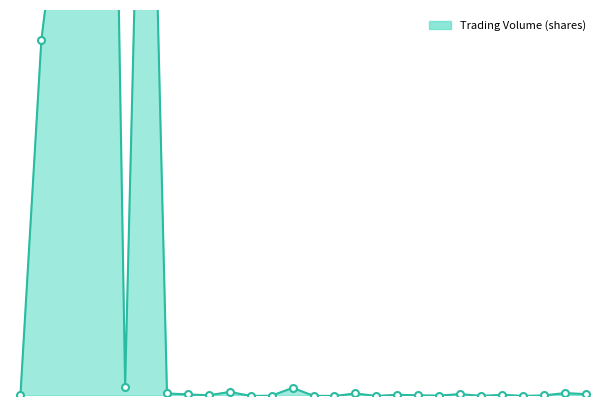

Which has a higher value, 3062 or 3027?

3062